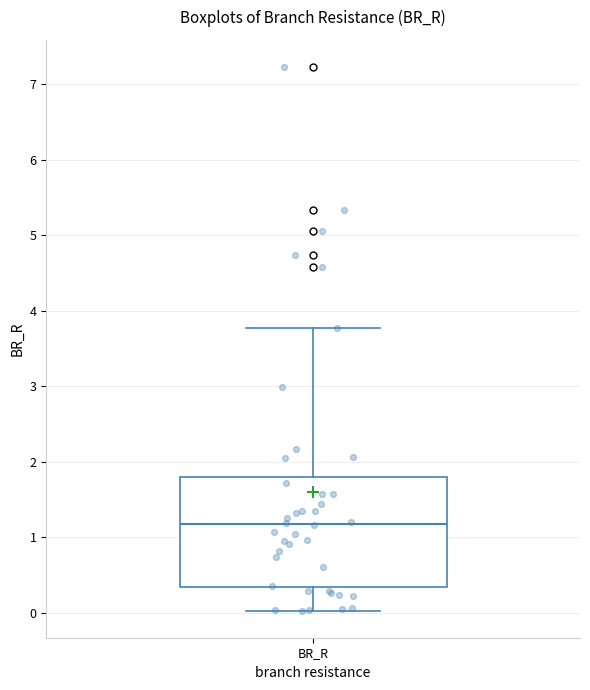

Read this box plot against the y-axis: the position of the median line, the range covered by the box, and the ends of both whiskers. The values are not printed on the chart, so give them approximately, as read against the axis.

median 1.2, box 0.3 to 1.8, whiskers 0.0 to 3.8